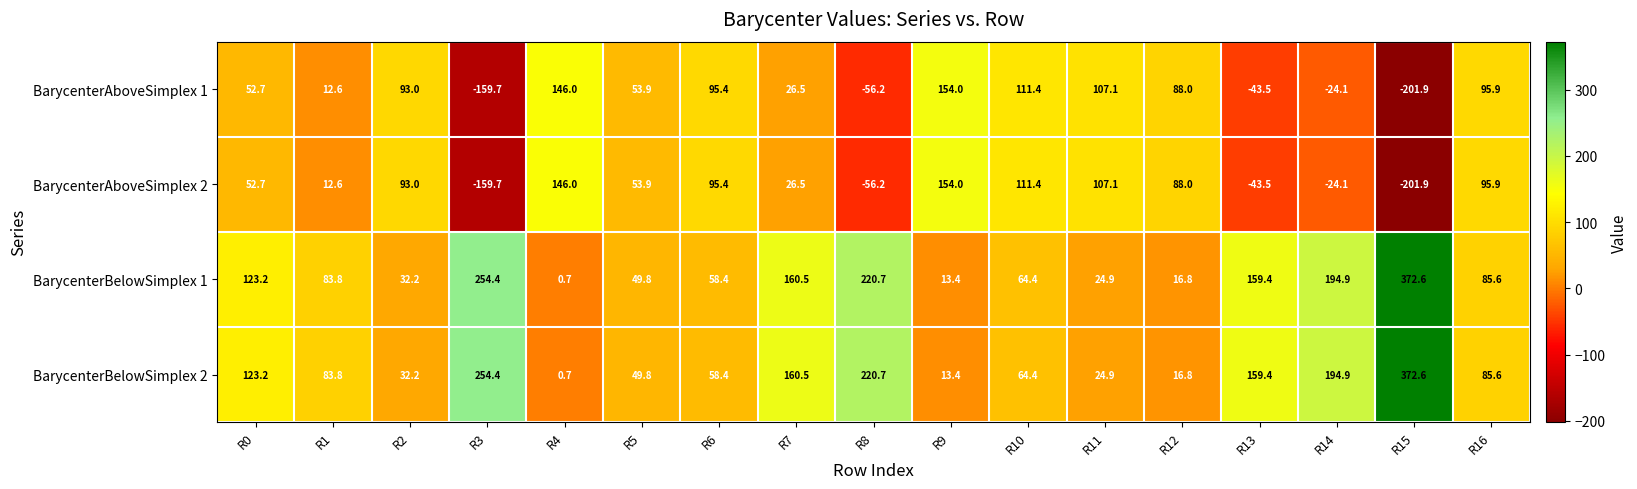

What is the difference between the BarycenterAboveSimplex 1 values at R9 and R12?

66.0